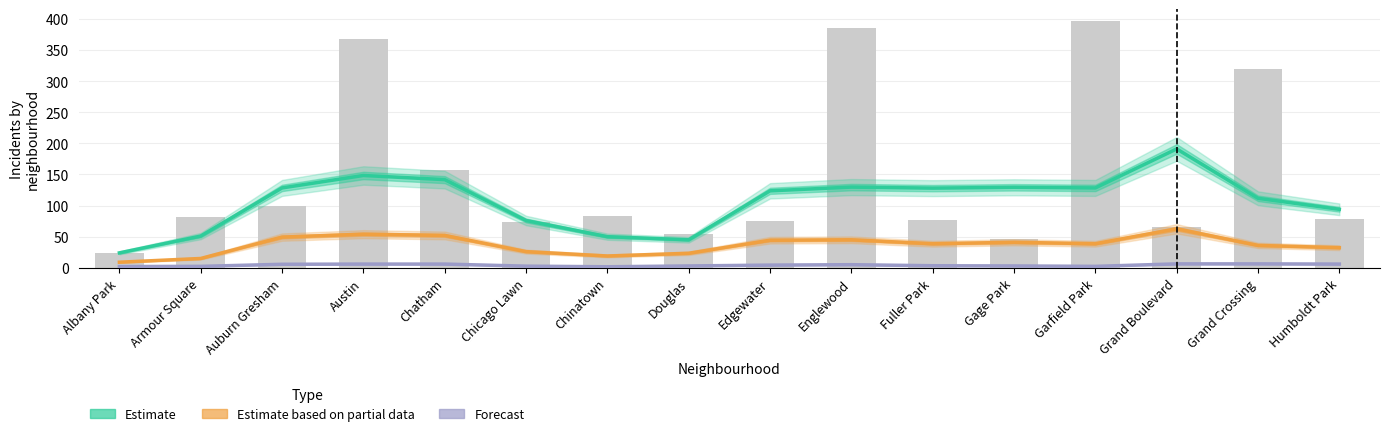

What are all the series names shown in the legend?

Estimate, Estimate based on partial data, Forecast